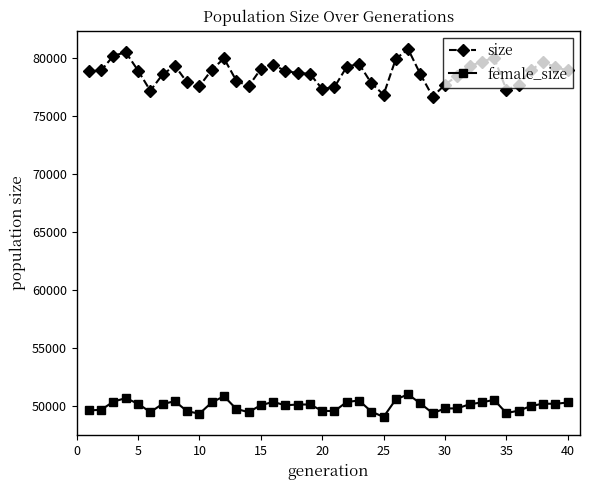

Which series has the largest range (max minus min)?

size